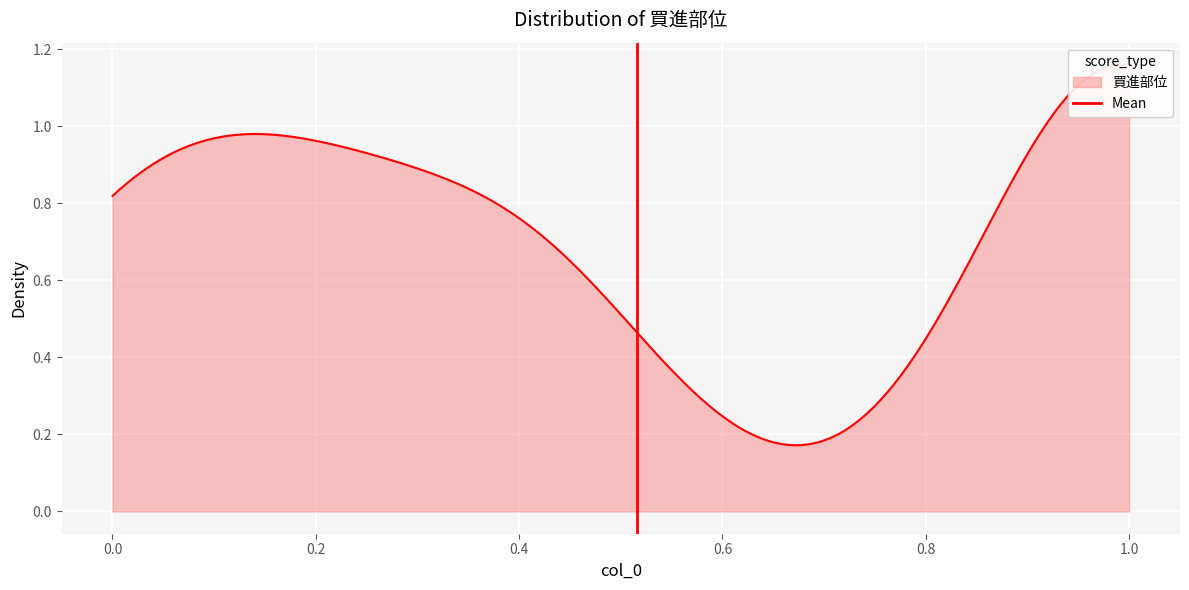

What is the sum of all values?

1